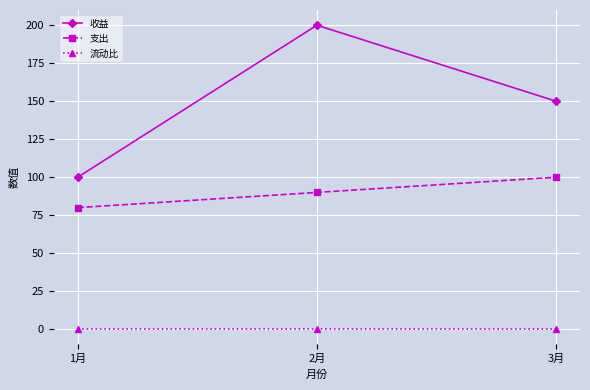

List the series in order of their peak value, lowest first.

流动比, 支出, 收益